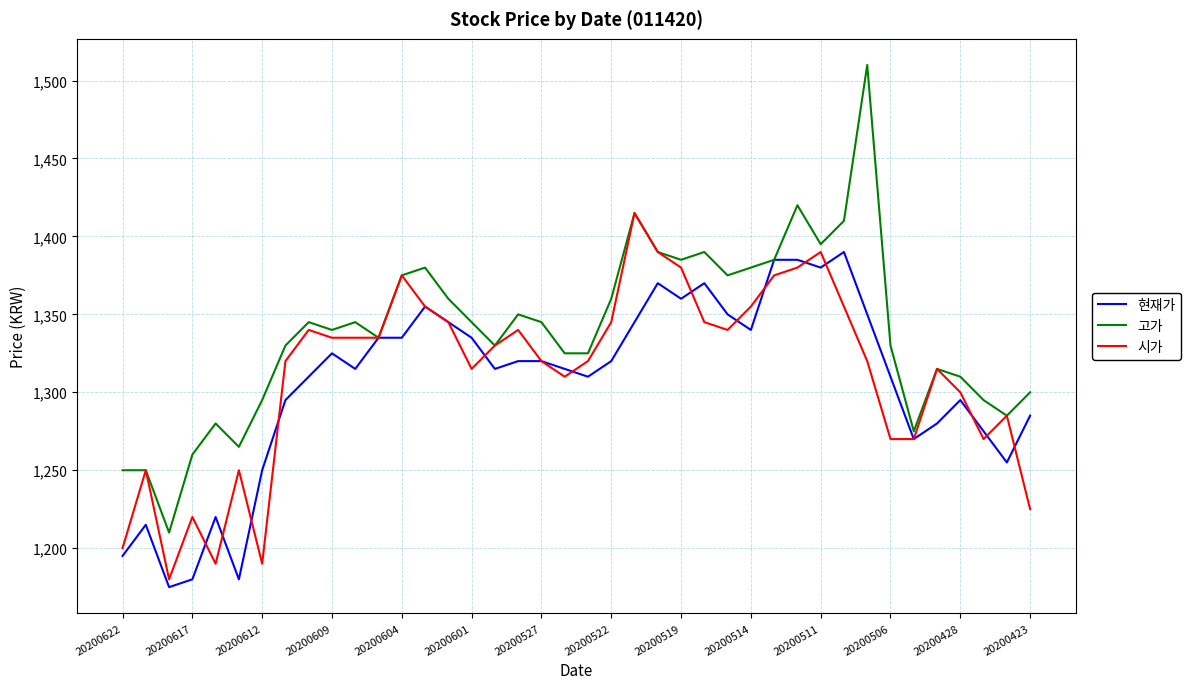

What is the smallest value displayed?

1175